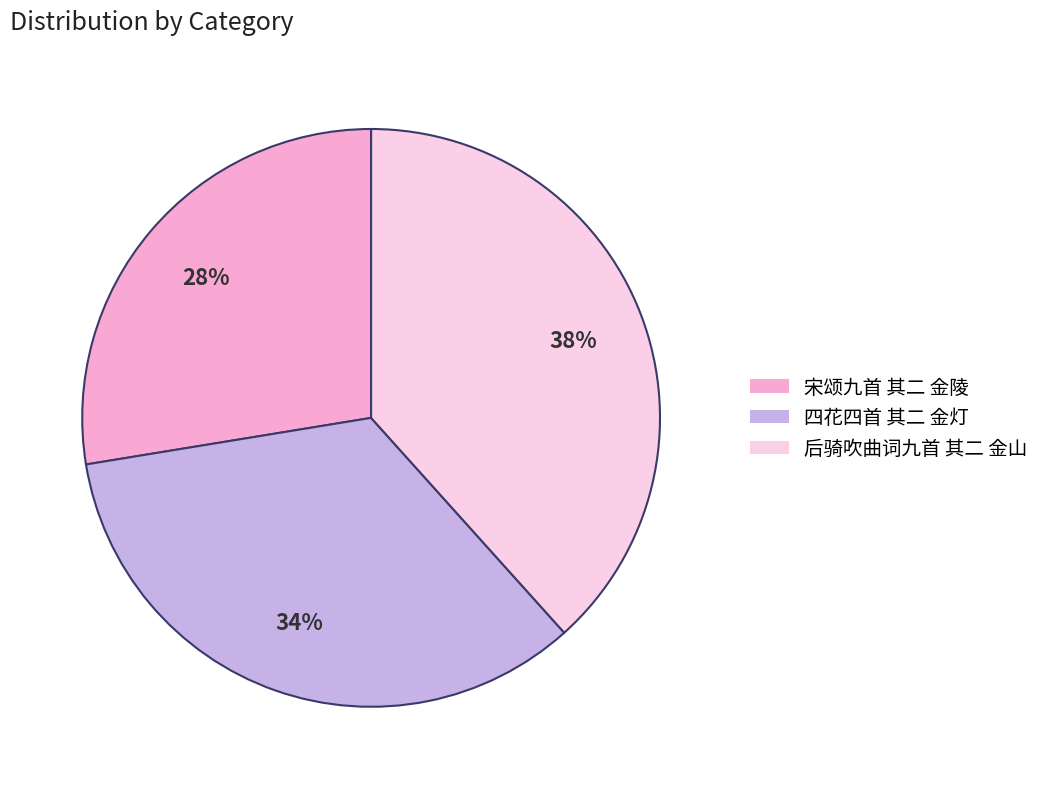

Is 后骑吹曲词九首 其二 金山 the majority of the pie?

No